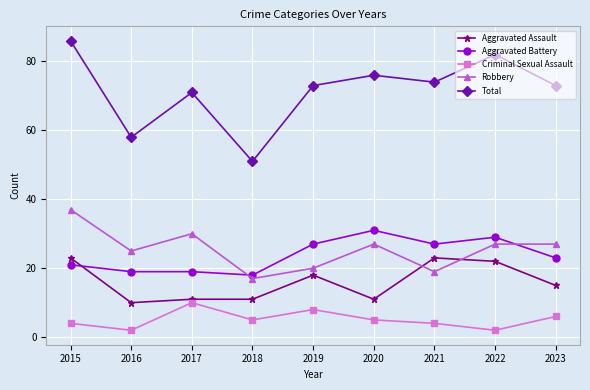

In Total, how many points are lower than both neighbors (excluding endpoints)?

3